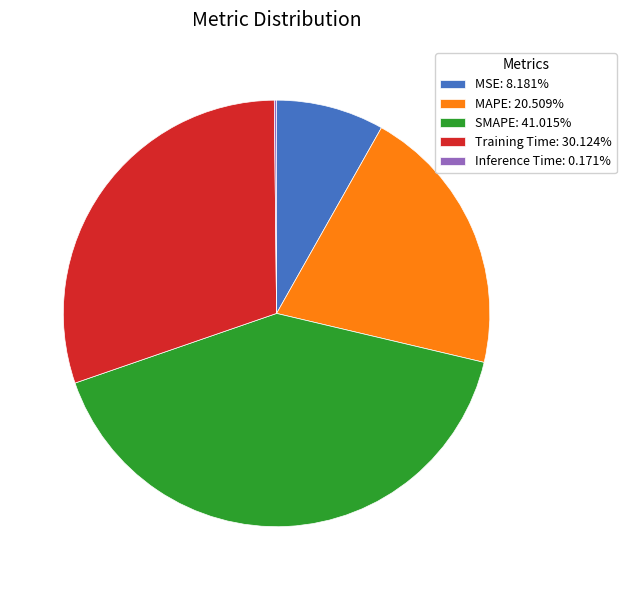

Is MSE: 8.181% the majority of the pie?

No